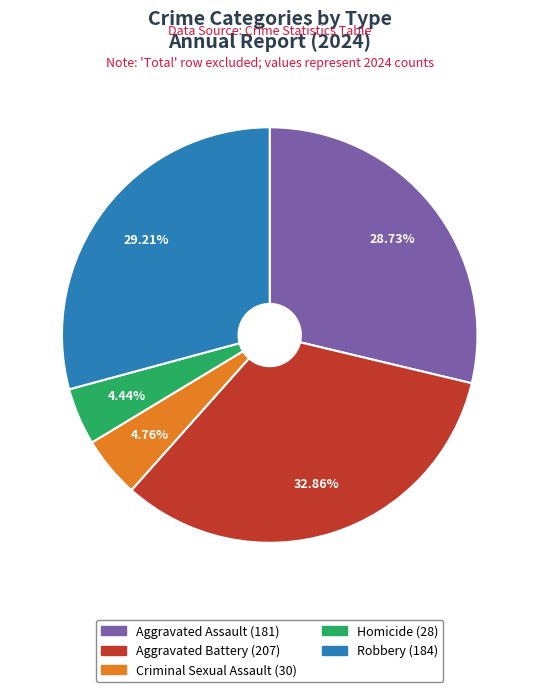

To the nearest percent, what is the difference between the largest and smallest slice percentages?

28%